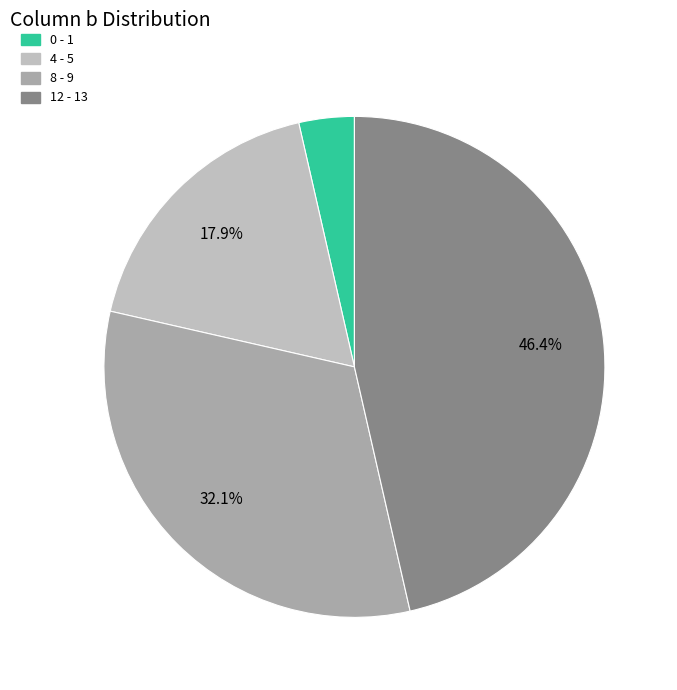

Rank the categories by value from highest to lowest.

12, 8, 4, 0